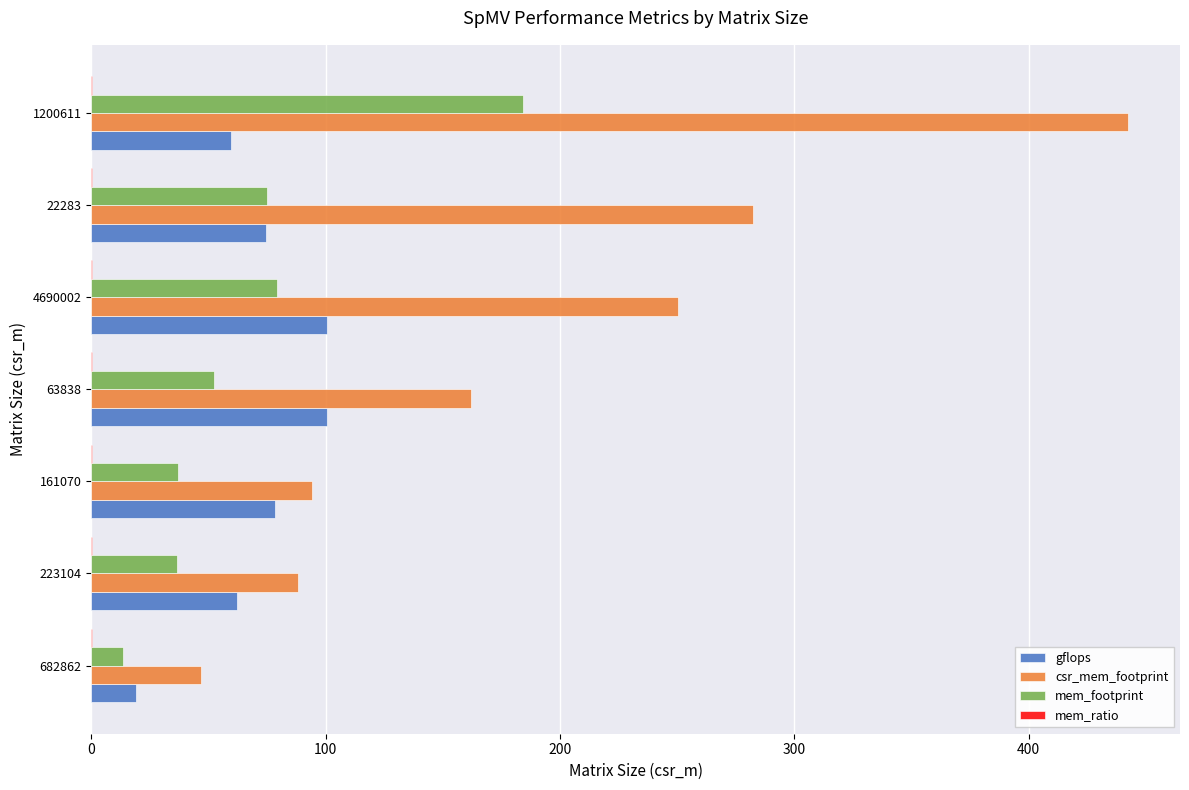

How many categories are shown in the chart?

7